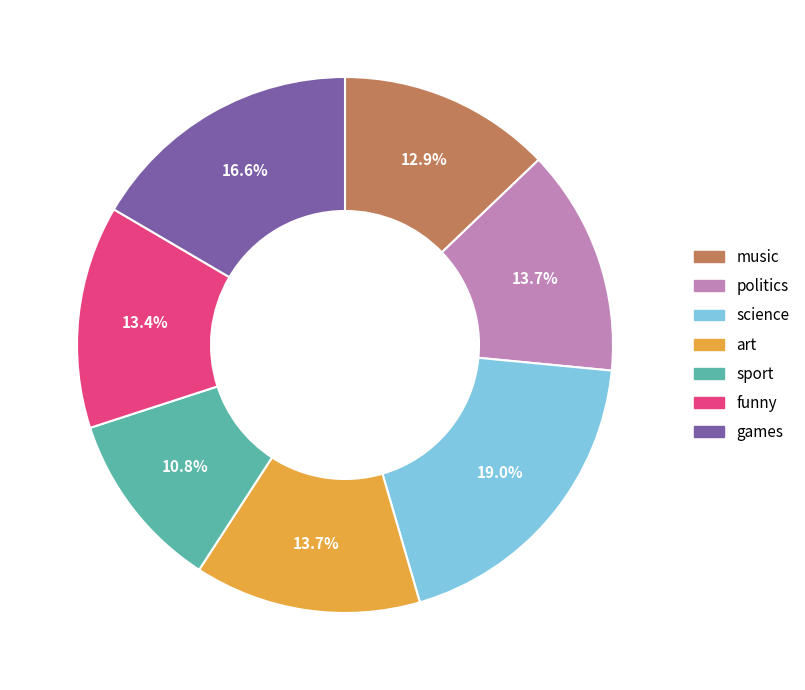

True or false: music accounts for 5% of the total.

False